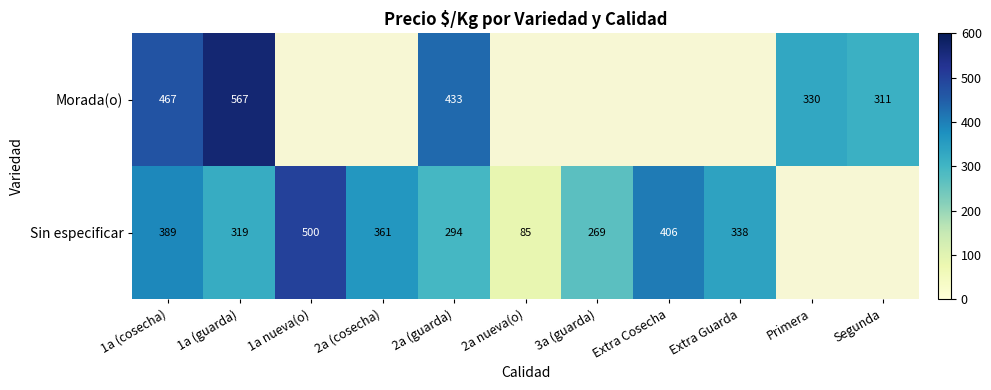

How many categories are shown in the chart?

11